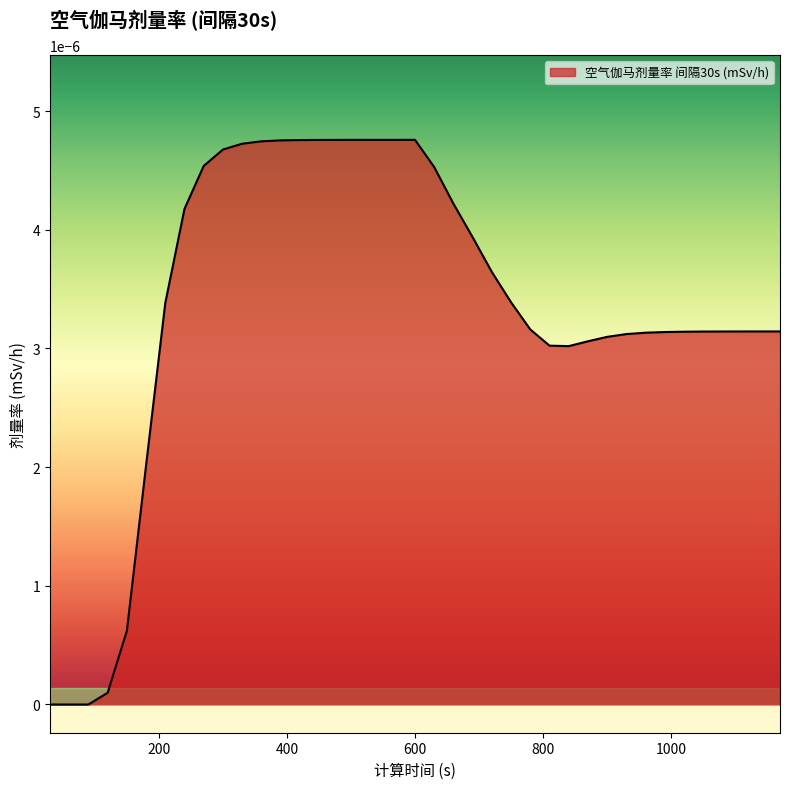

Which label corresponds to the largest value in the chart?

600